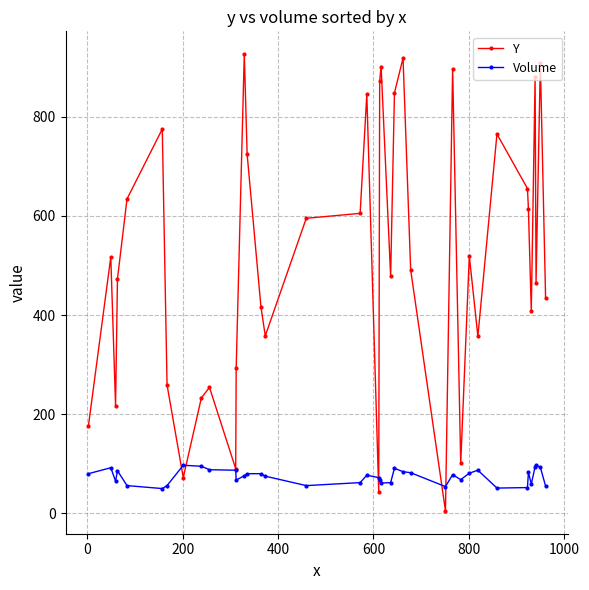

Rank the series by their maximum value, from lowest to highest.

Volume, Y